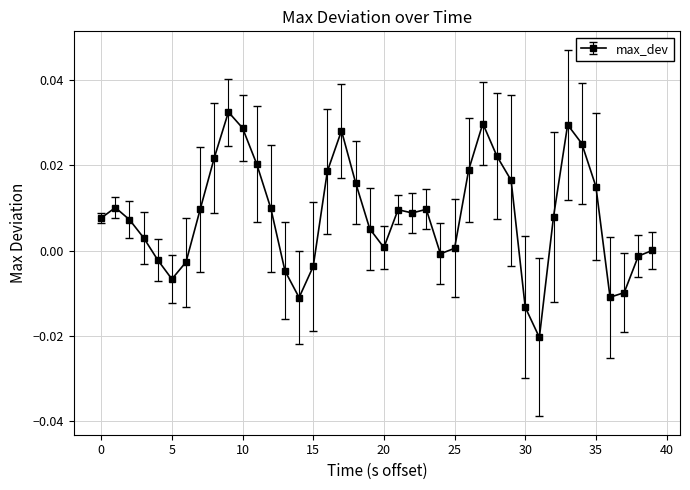

True or false: there are more than 1 points higher than both neighbors.

True